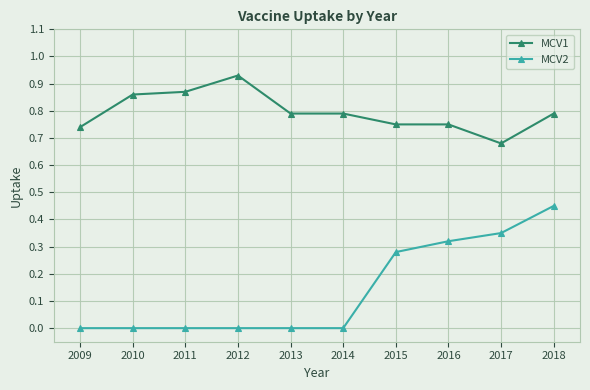

At which label does MCV2 reach its peak?

2018